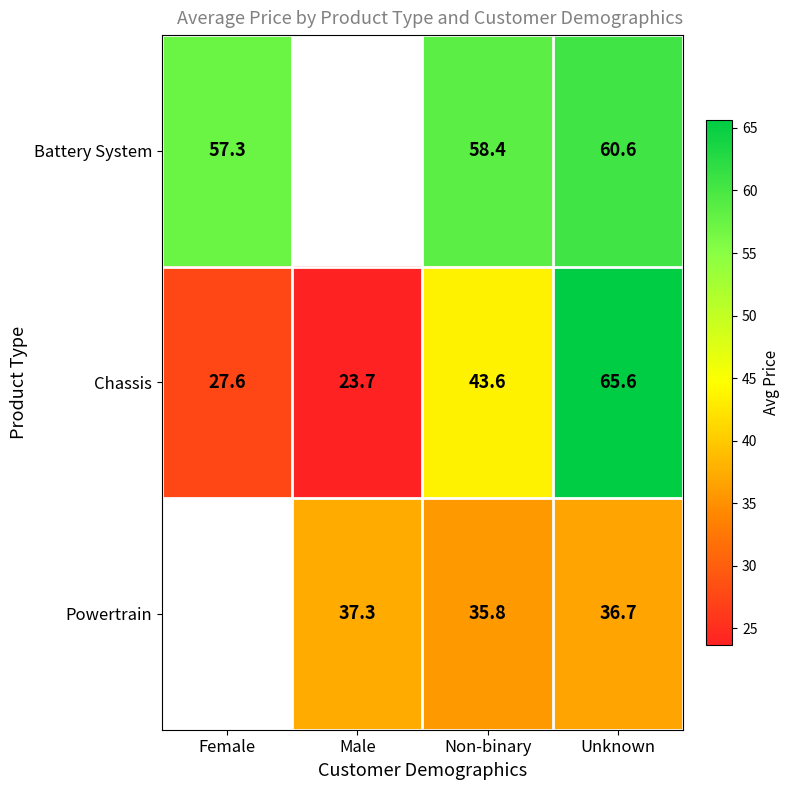

Which has a higher value, Unknown or Female?

Unknown